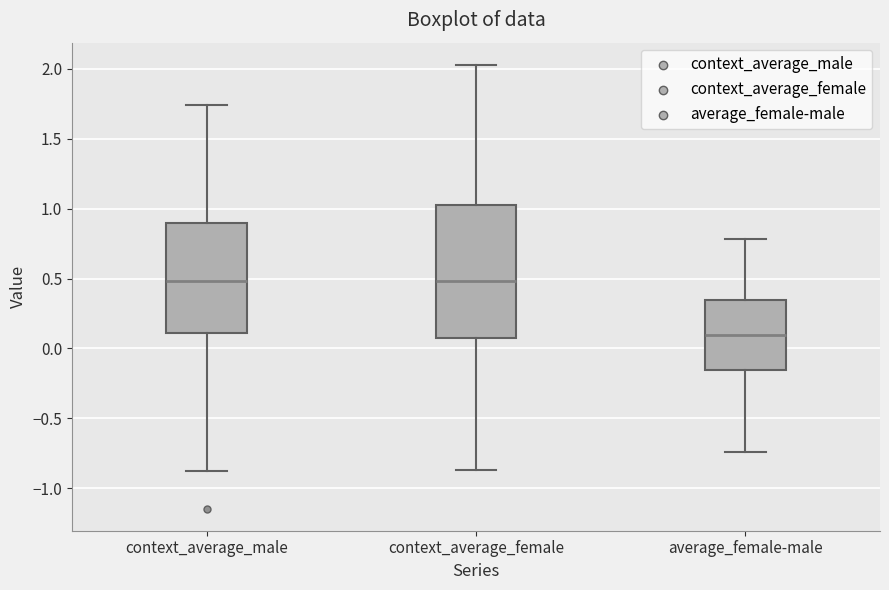

Reading left to right, transcribe this box plot: for each box, give where its median line is, the range the box spans, and where its two whiskers end, as read against the y-axis. The values are not printed on the chart, so give them approximately, as read against the axis.

context_average_male: median 0.50, box 0.10 to 0.90, whiskers -0.85 to 1.75
context_average_female: median 0.50, box 0.05 to 1.00, whiskers -0.85 to 2.05
average_female-male: median 0.10, box -0.15 to 0.35, whiskers -0.75 to 0.80